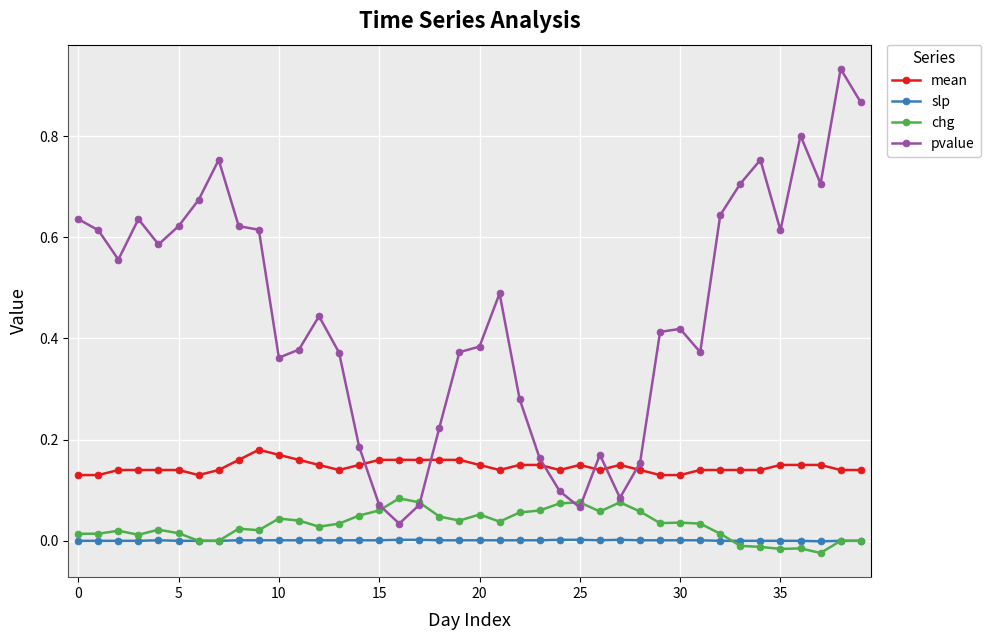

Which series has the widest spread of values?

pvalue